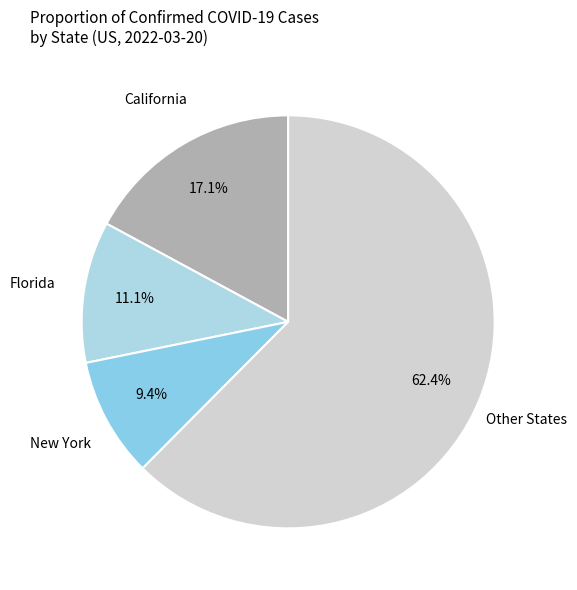

Count the number of slices in the pie.

4